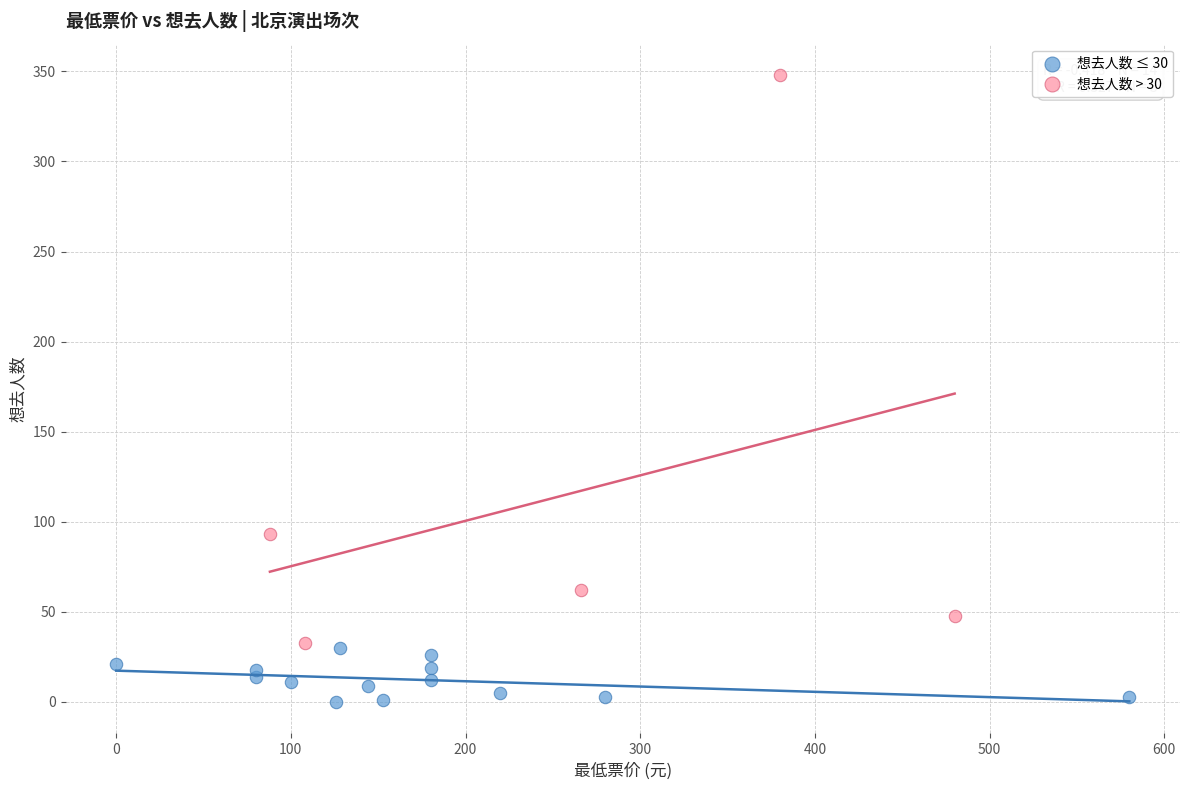

Which series has the largest Y range (max minus min)?

想去人数 > 30